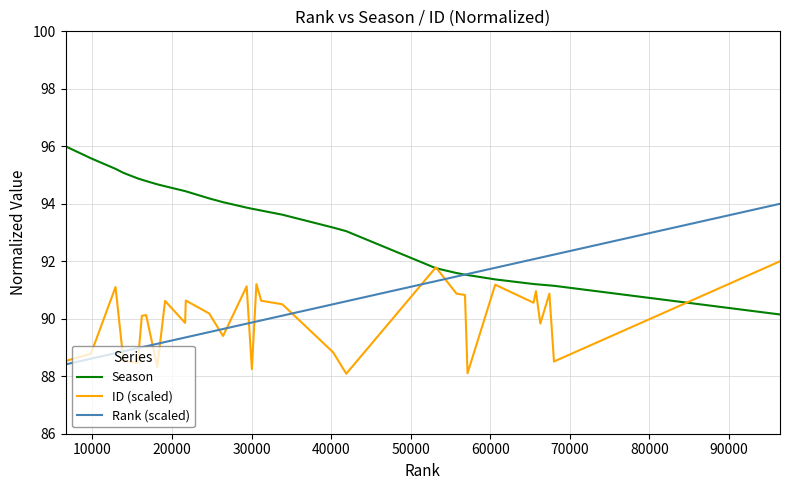

What is the maximum value shown in the chart?

96.0